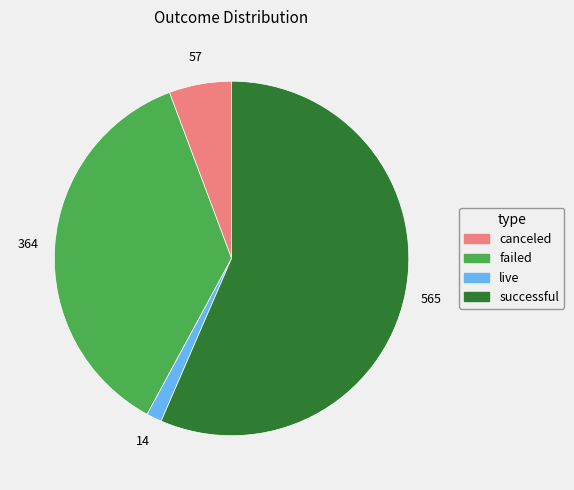

Which has a higher value, live or canceled?

canceled